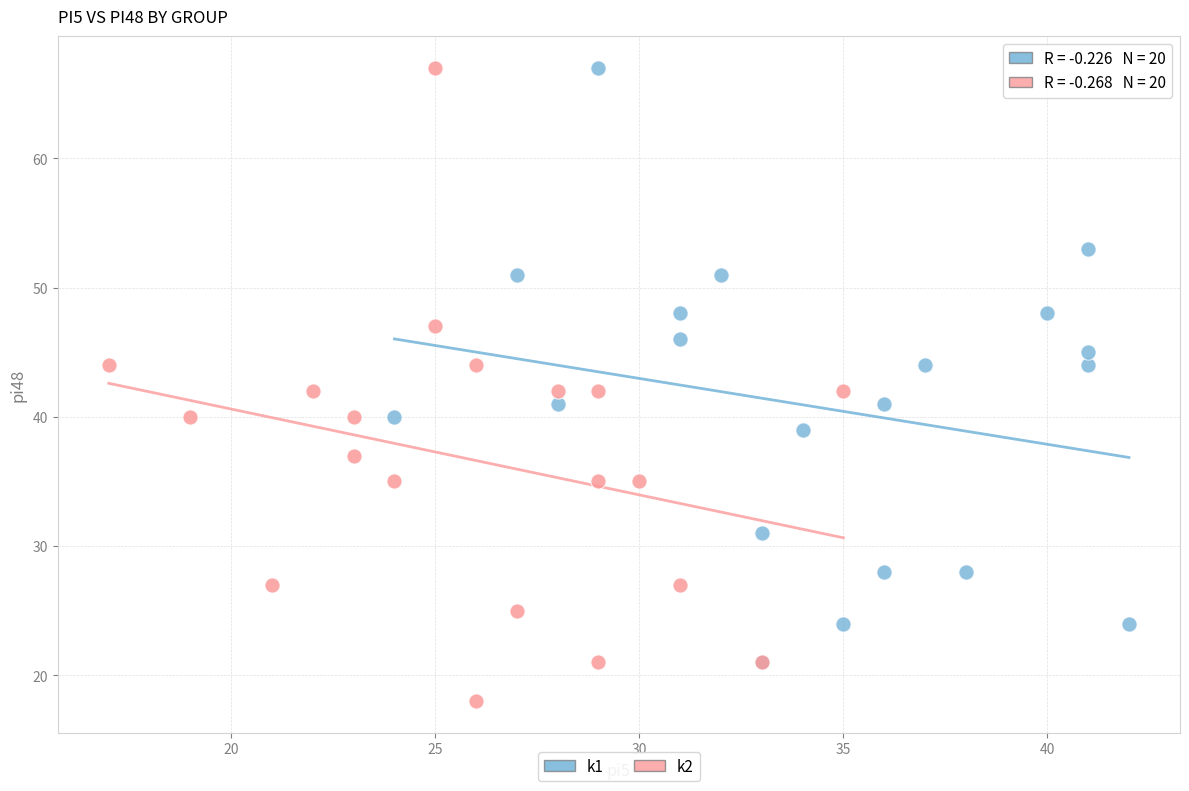

Which series reaches the minimum Y coordinate?

k2